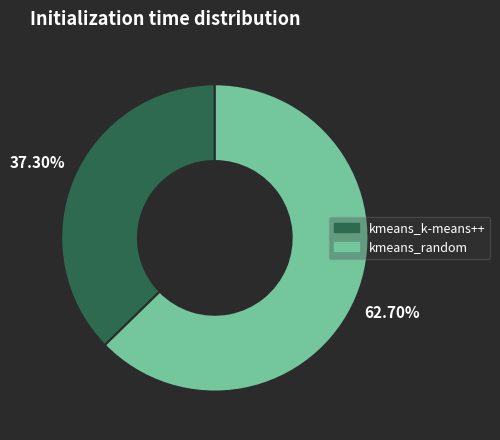

Combined, what portion of the pie is kmeans_k-means++ and kmeans_random?

100.0%